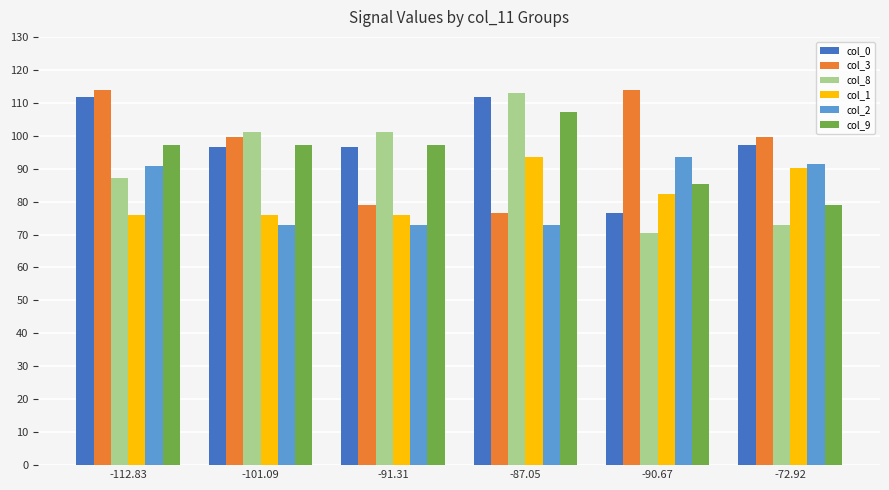

What are all the series names shown in the legend?

col_0, col_3, col_8, col_1, col_2, col_9